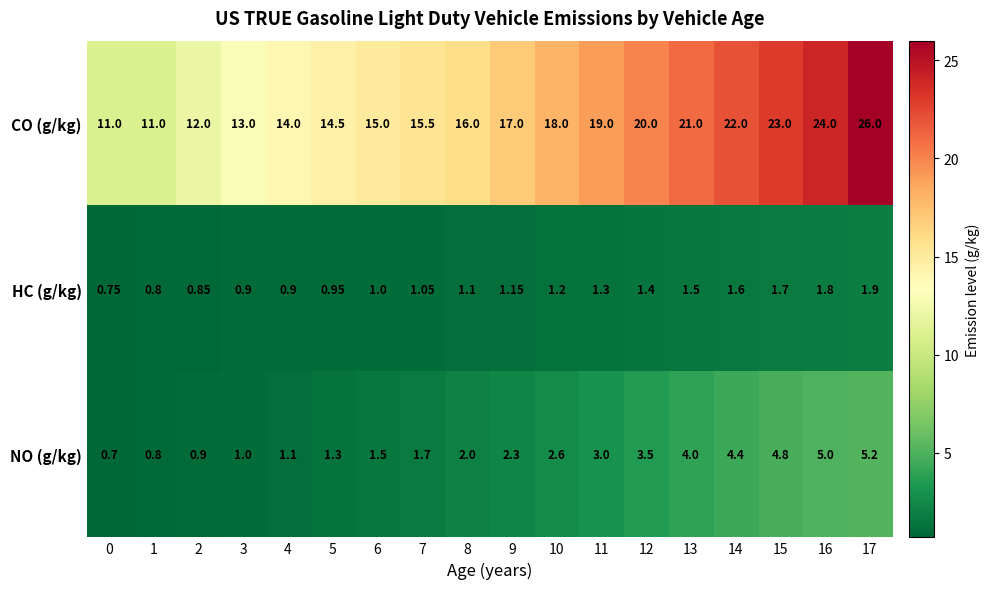

Rank the series by their maximum value, from highest to lowest.

CO (g/kg), NO (g/kg), HC (g/kg)